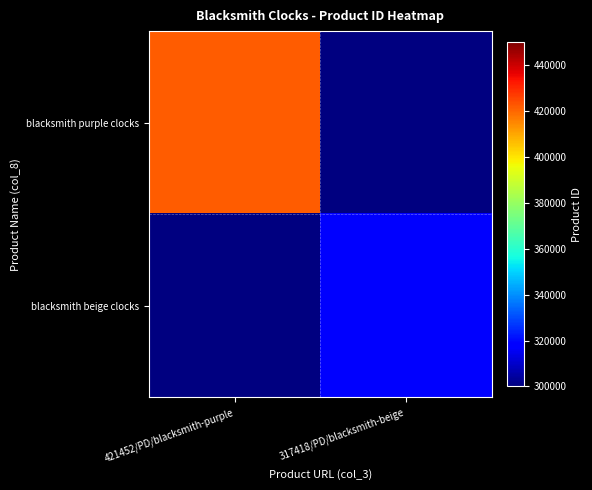

At 421452/PD/blacksmith-purple, list the series in order from largest to smallest.

blacksmith purple clocks, blacksmith beige clocks